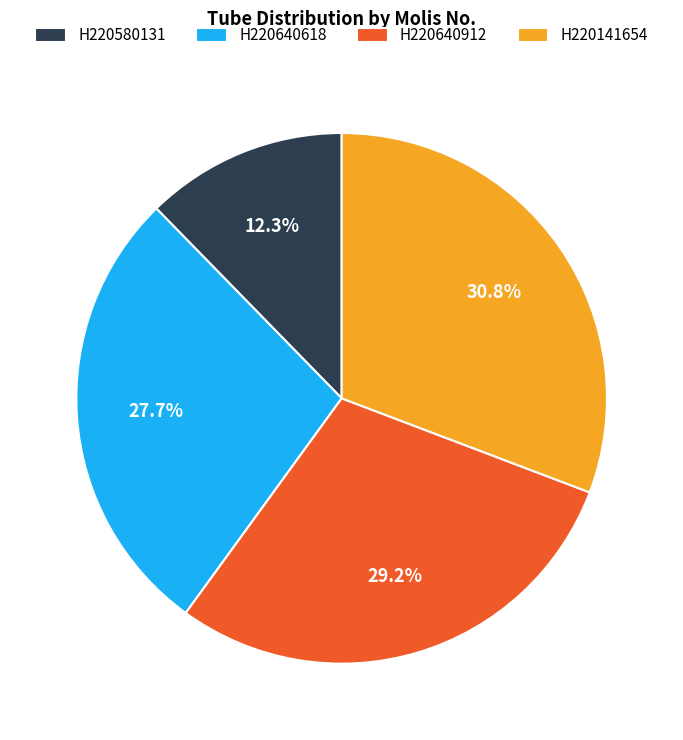

Which category has the biggest portion of the pie?

H220141654